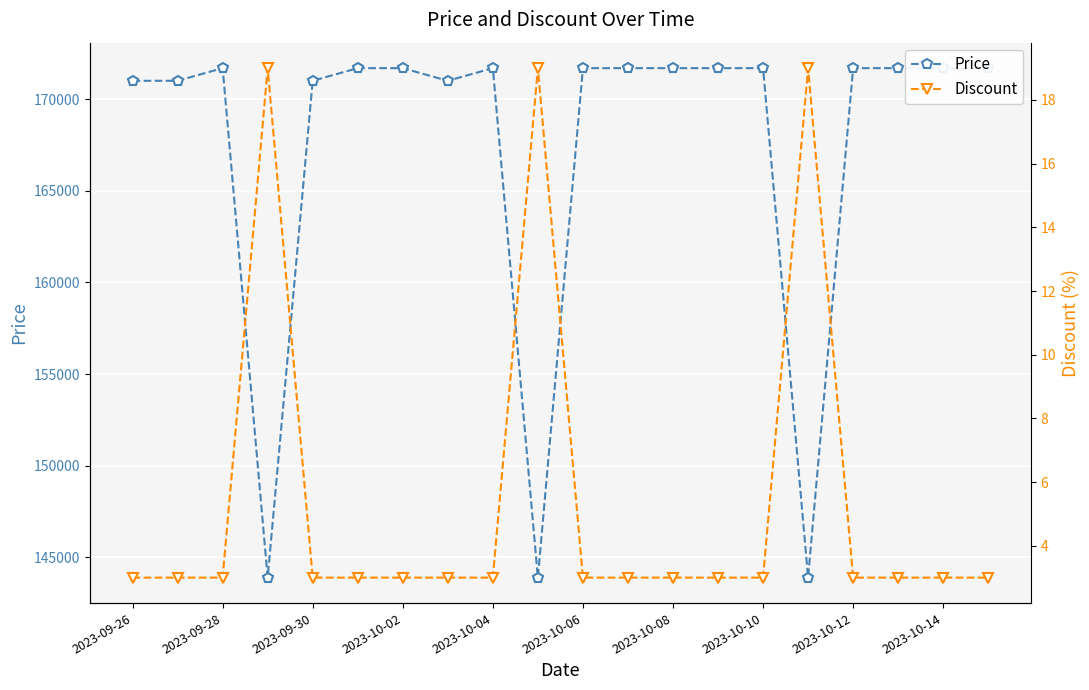

What is the maximum value for Discount?

19